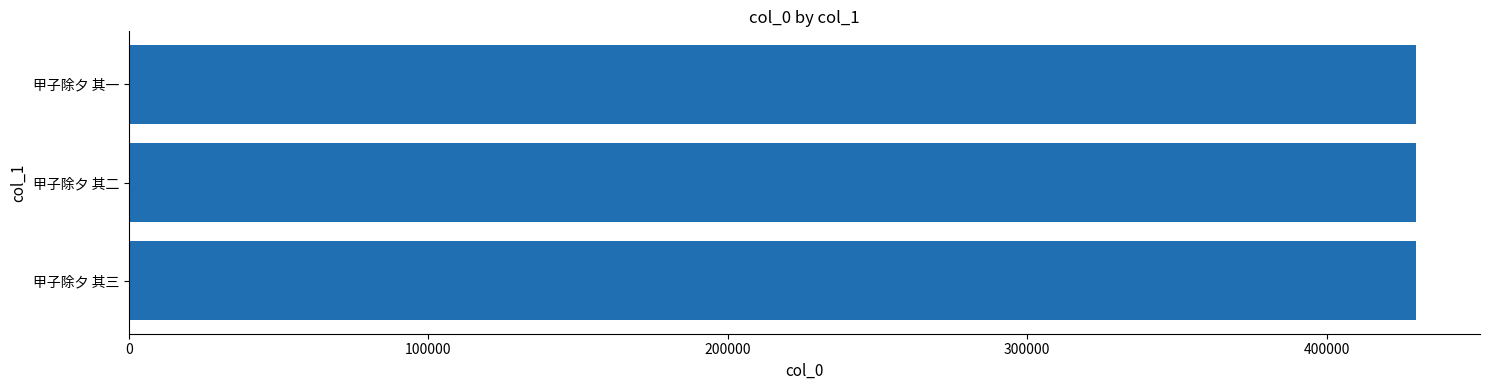

What value does the data have at 甲子除夕 其二?

429694